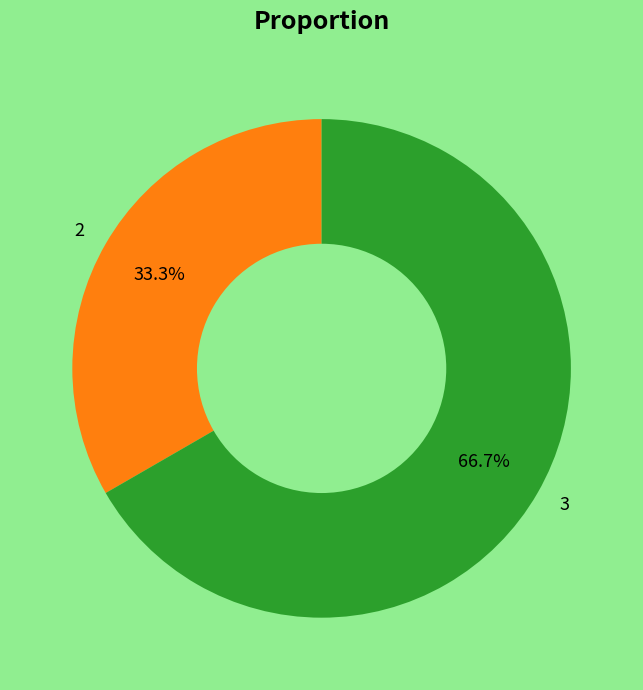

How many segments does this pie chart have?

2